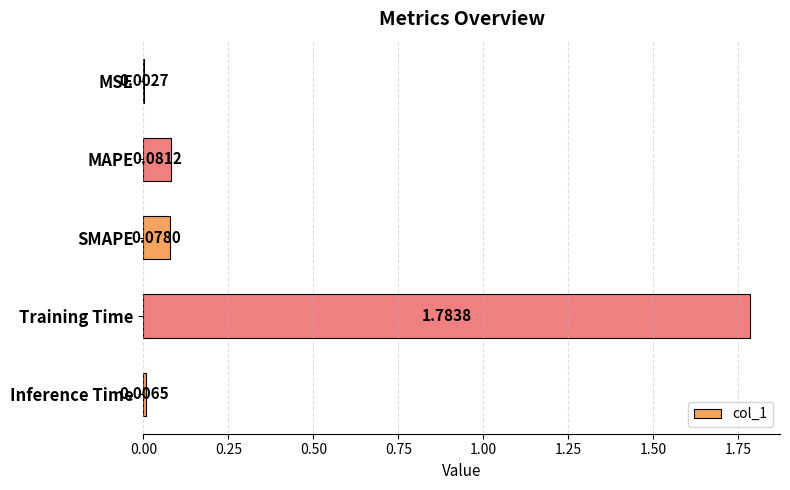

At which label is the value closest to 0?

MSE